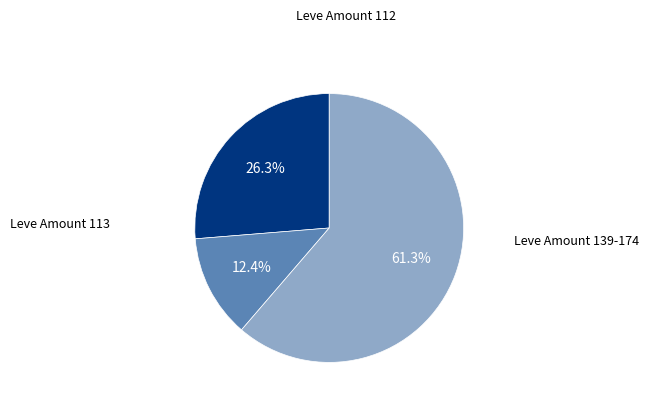

Is there any slice that represents more than half of the pie?

Yes